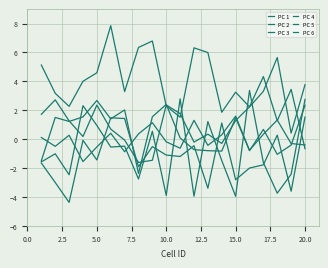

Does the chart have visible grid lines?

Yes